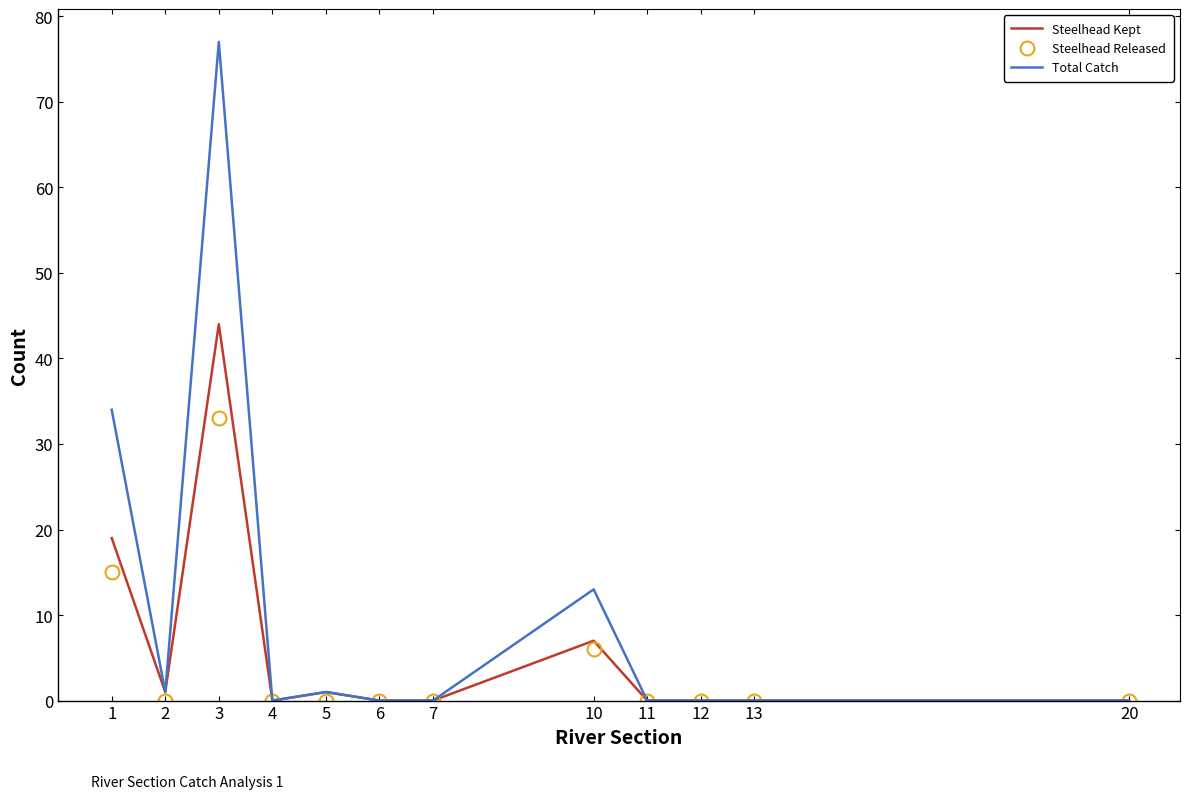

How many Steelhead Released values are between 0 and 6?

10